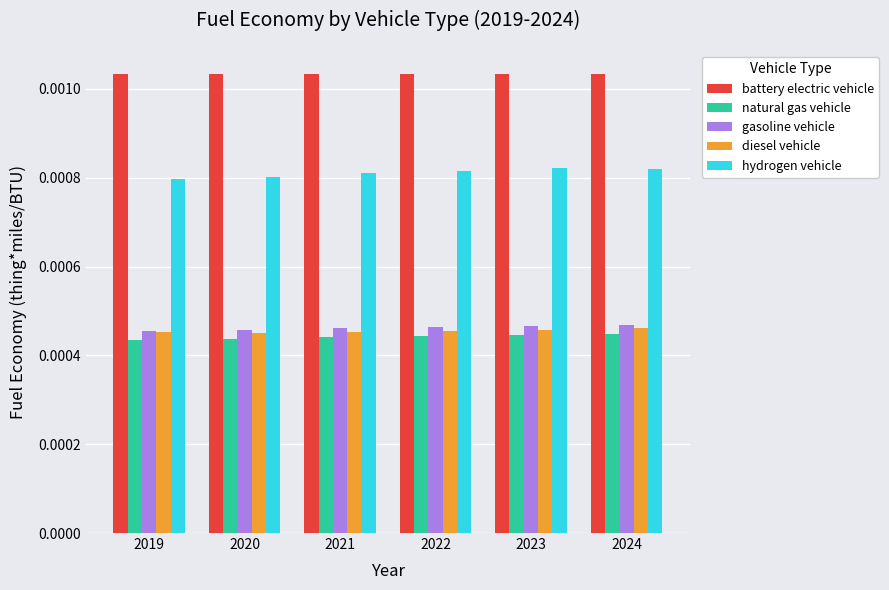

At how many categories does at least one series exceed 0?

6